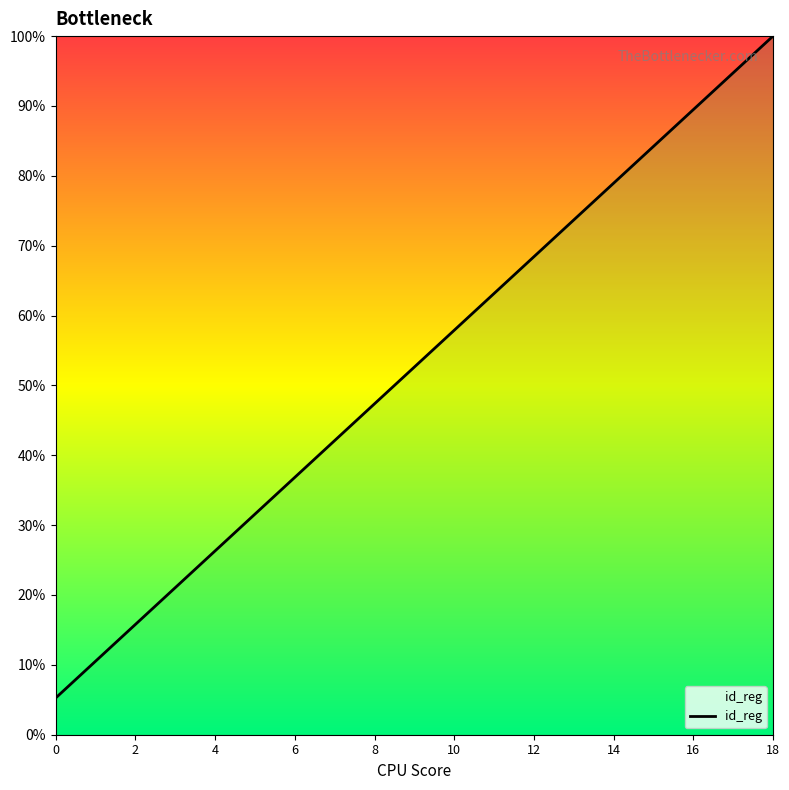

What is the smallest value displayed?

5.3